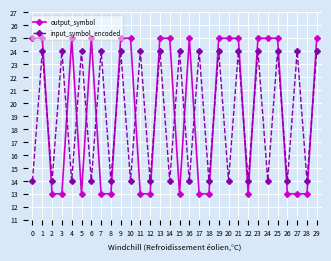

True or false: input_symbol_encoded and output_symbol cross at least once.

True